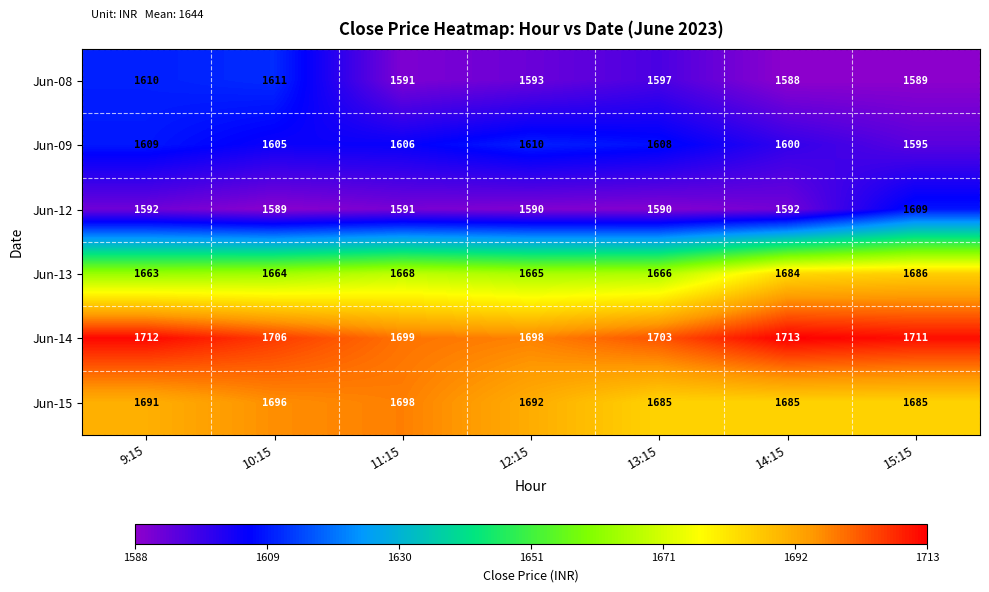

Is it true that Jun-08 equals 1589 at 15:15?

True